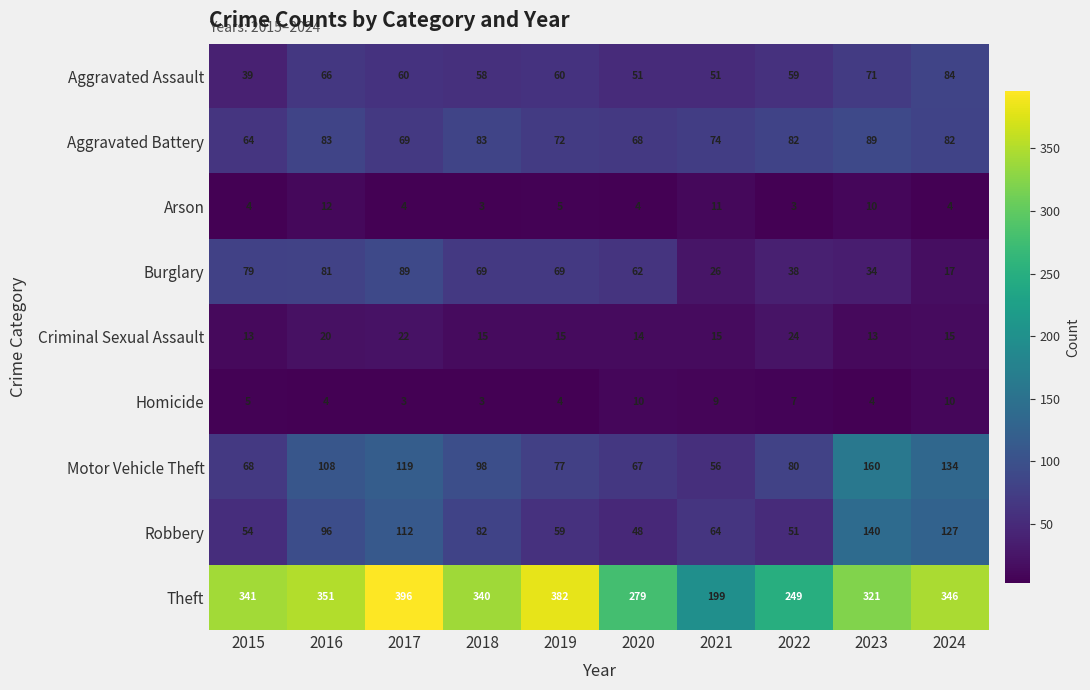

How many categories are shown in the chart?

10